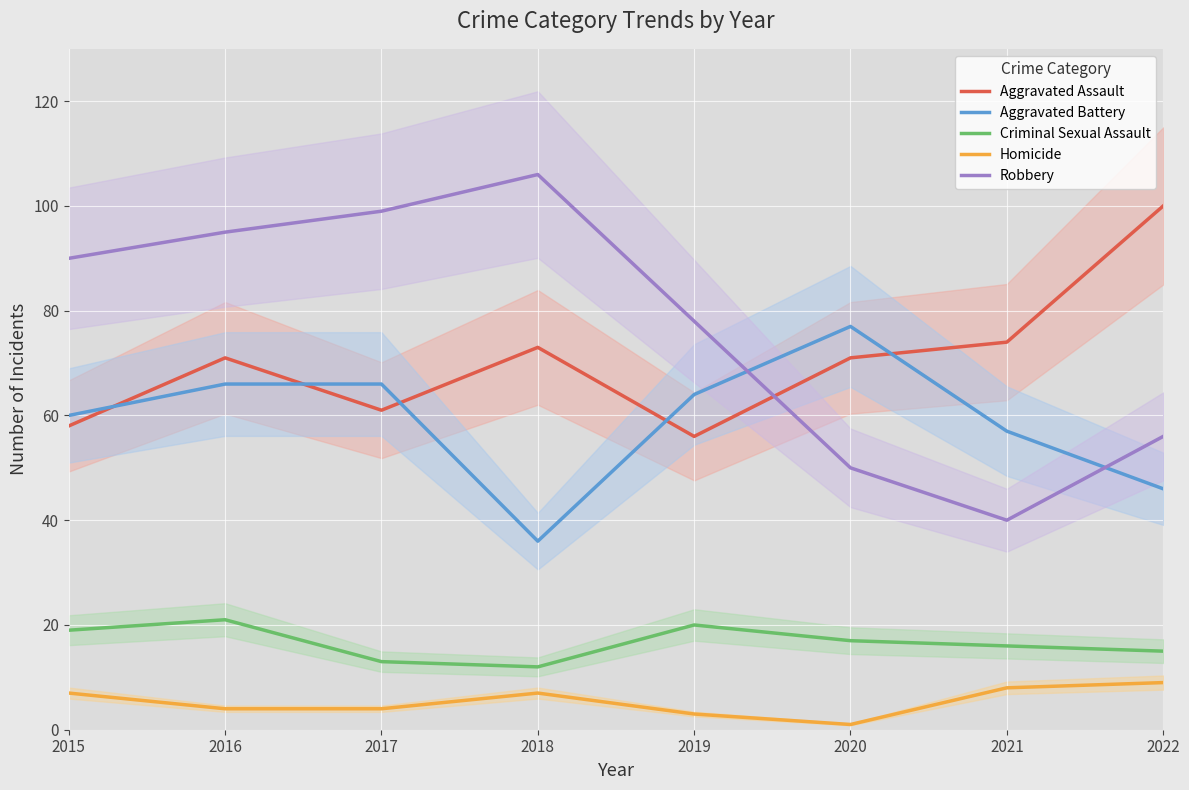

Count the Homicide values in the range 4 to 8.

5